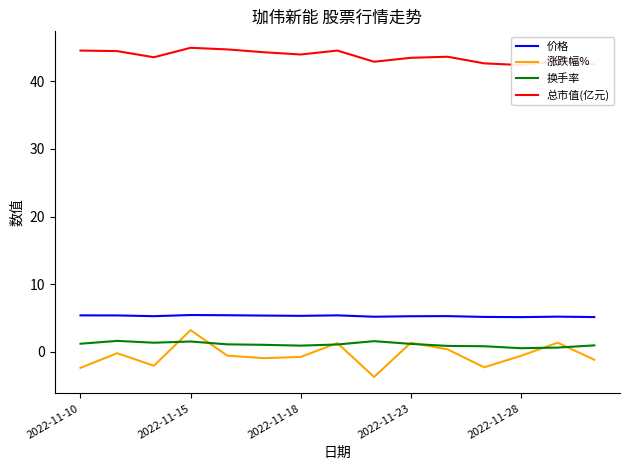

Is the value of 涨跌幅% at 2022-11-10 greater than the value of 换手率 at 2022-11-23?

No